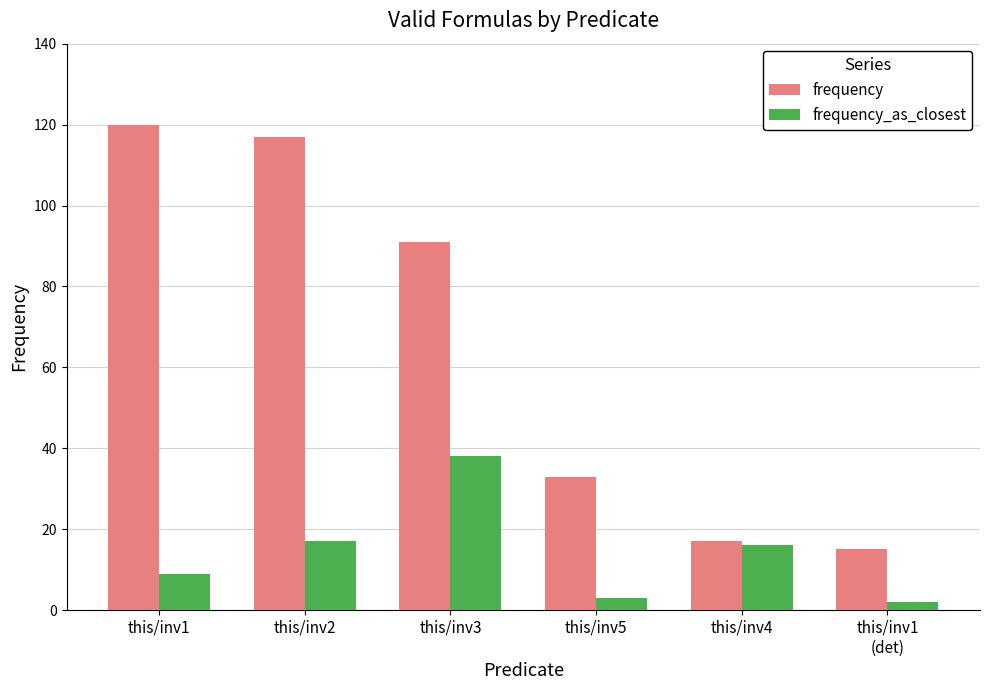

What is the spread (max minus min) of values at this/inv5?

30